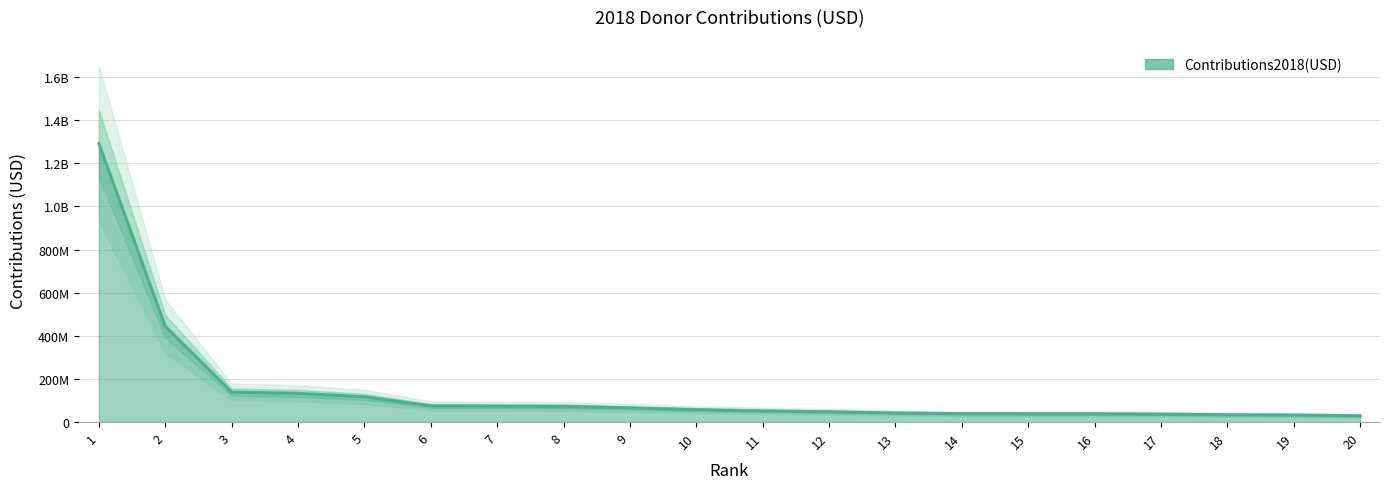

What is the sum of all values?

2861078450